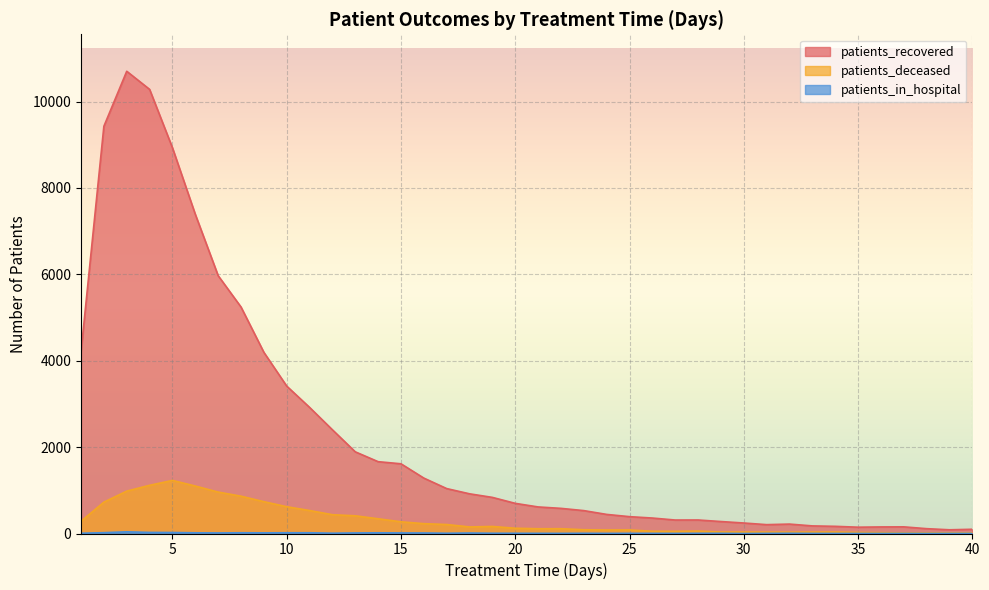

True or false: patients_deceased and patients_in_hospital intersect in this chart.

False